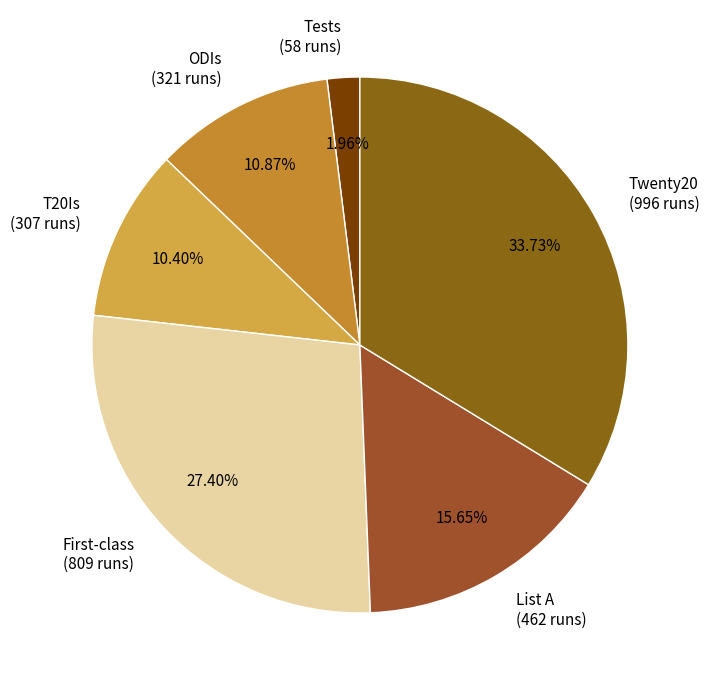

What percentage is the ODIs slice, to the nearest percent?

11%